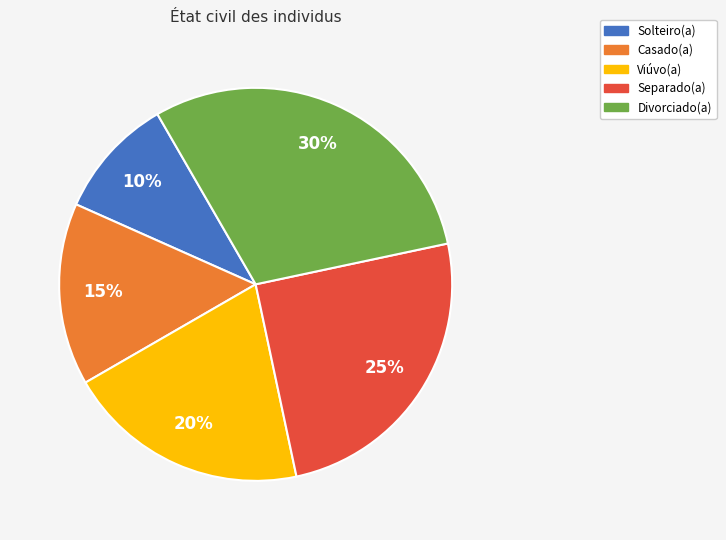

How many slices are in this pie chart?

5